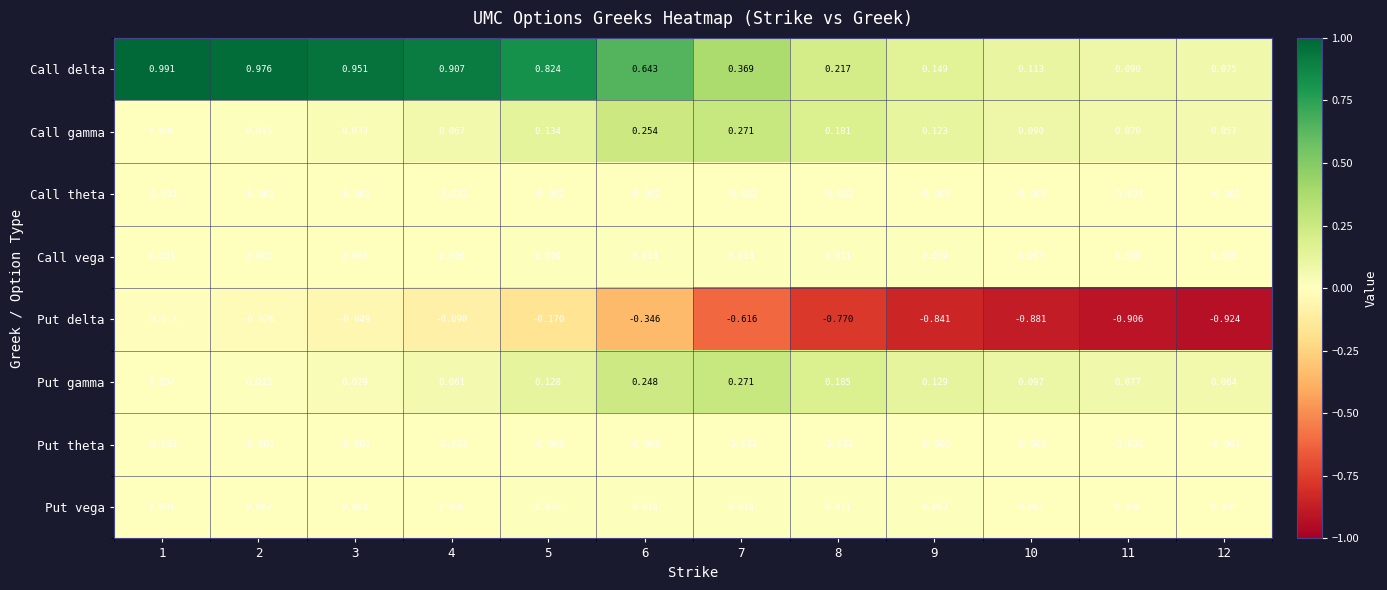

Between 2 and 6, which series saw the biggest shift?

Call delta